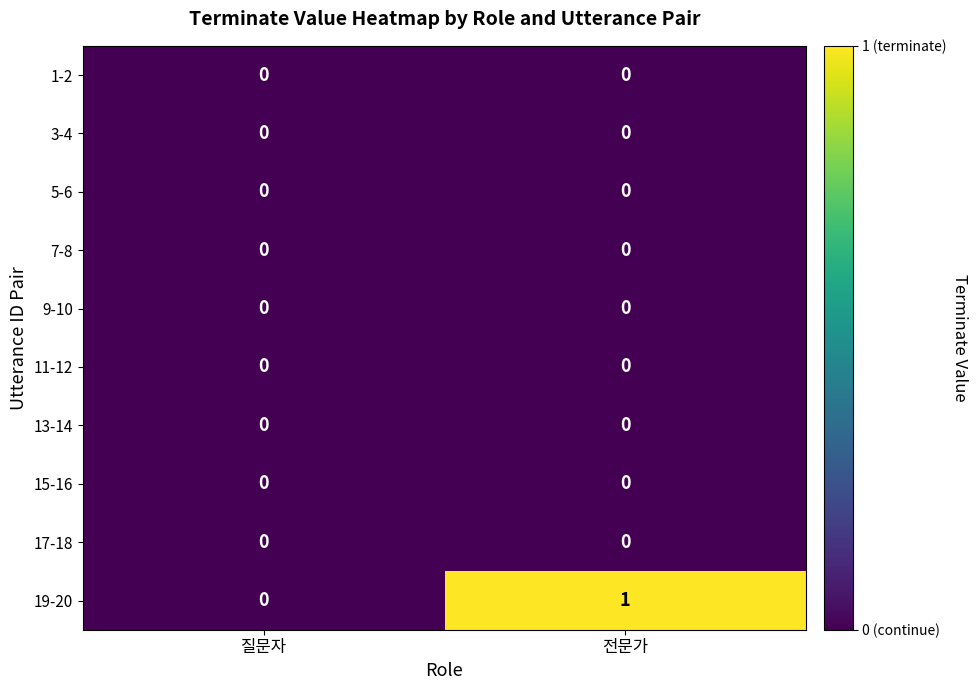

At which category is the sum across all series the highest?

전문가